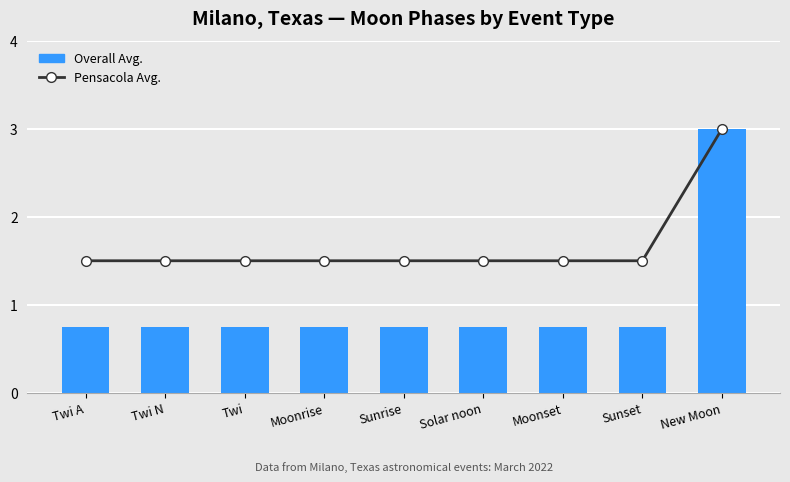

List the series in order of their overall mean, lowest first.

Overall Avg., Pensacola Avg.